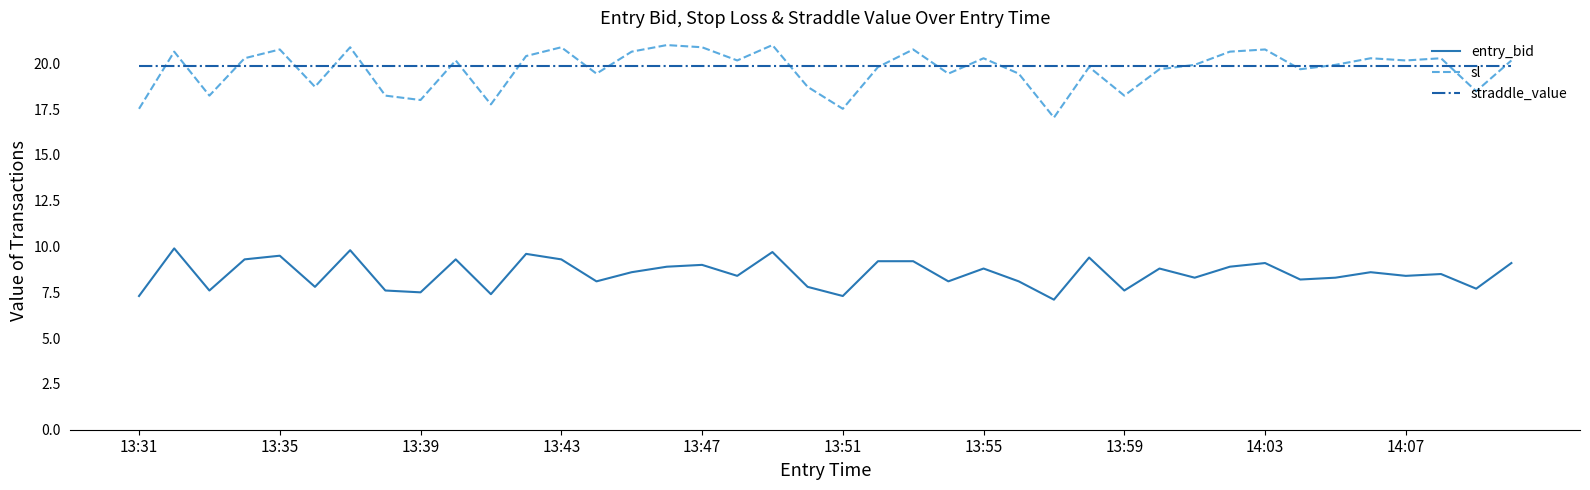

Which series has the largest range (max minus min)?

sl